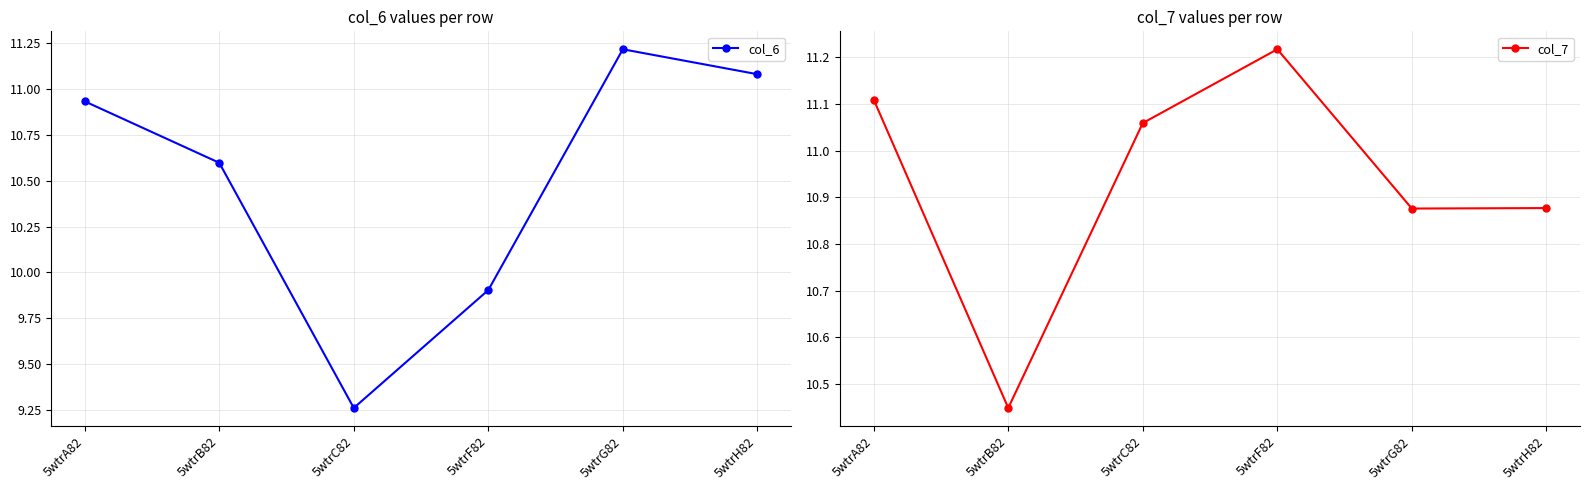

Where is the first local minimum for col_7?

5wtrB82